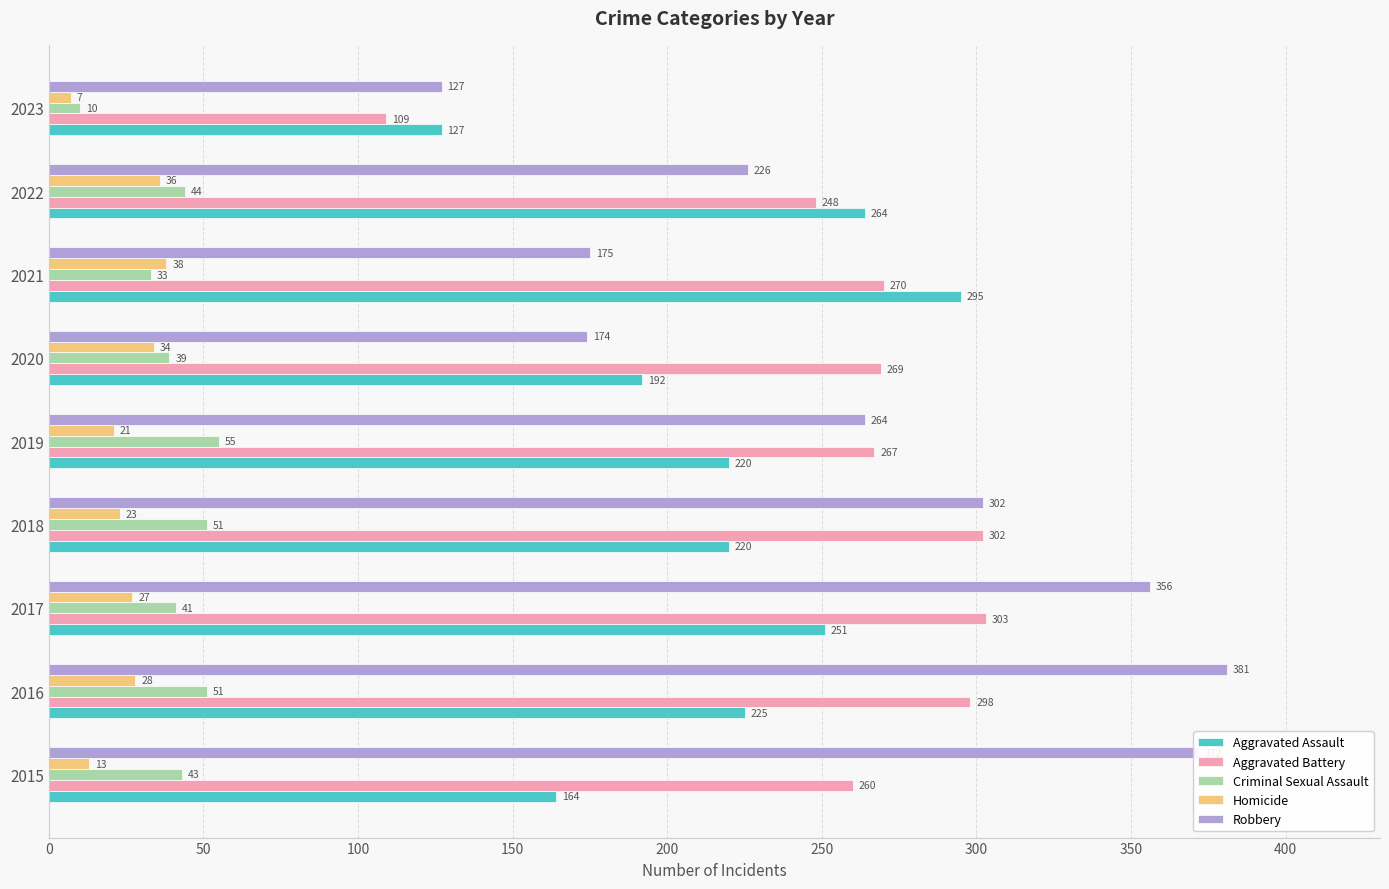

The Criminal Sexual Assault series shows 43 at 2015. True or false?

True